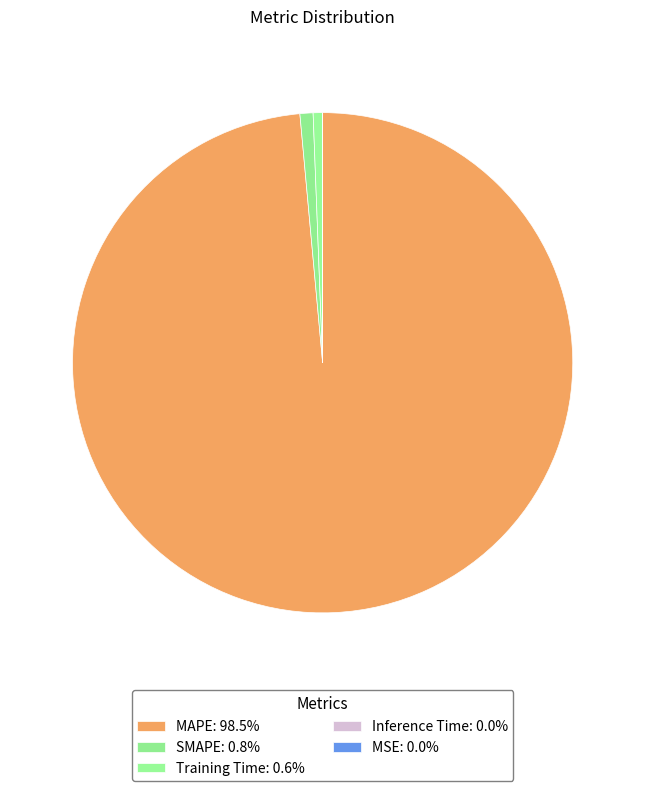

What percentage is the MAPE slice, to the nearest percent?

99%